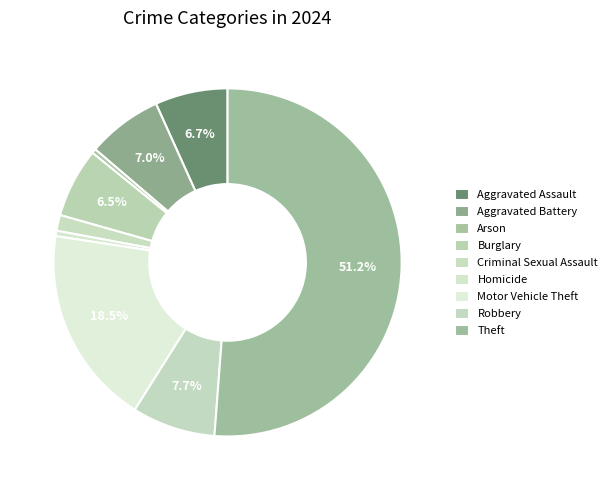

To the nearest percent, what is the difference between the largest and smallest slice percentages?

51%